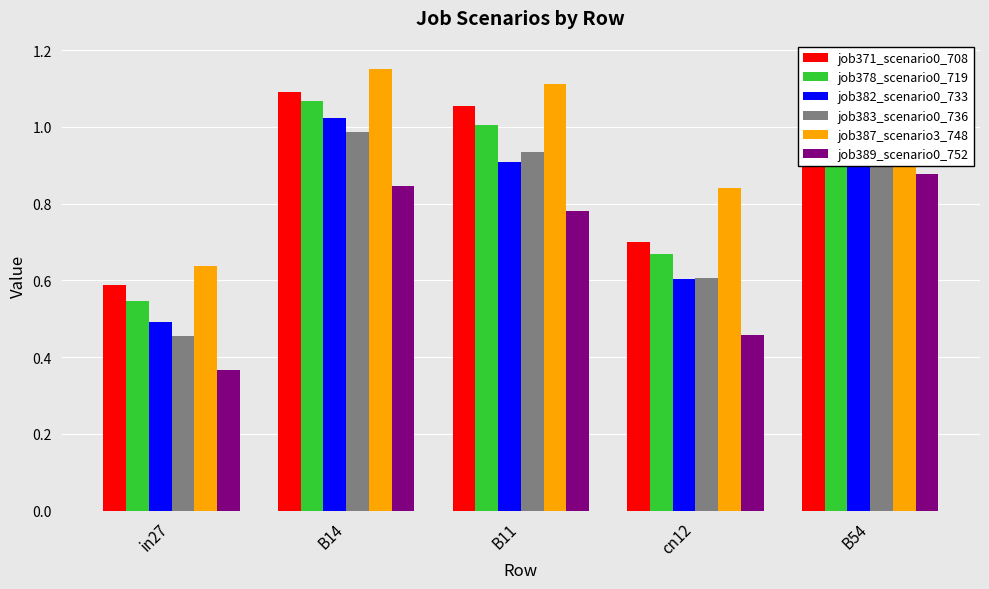

Rank the series at in27 from highest to lowest value.

job387_scenario3_748, job371_scenario0_708, job378_scenario0_719, job382_scenario0_733, job383_scenario0_736, job389_scenario0_752